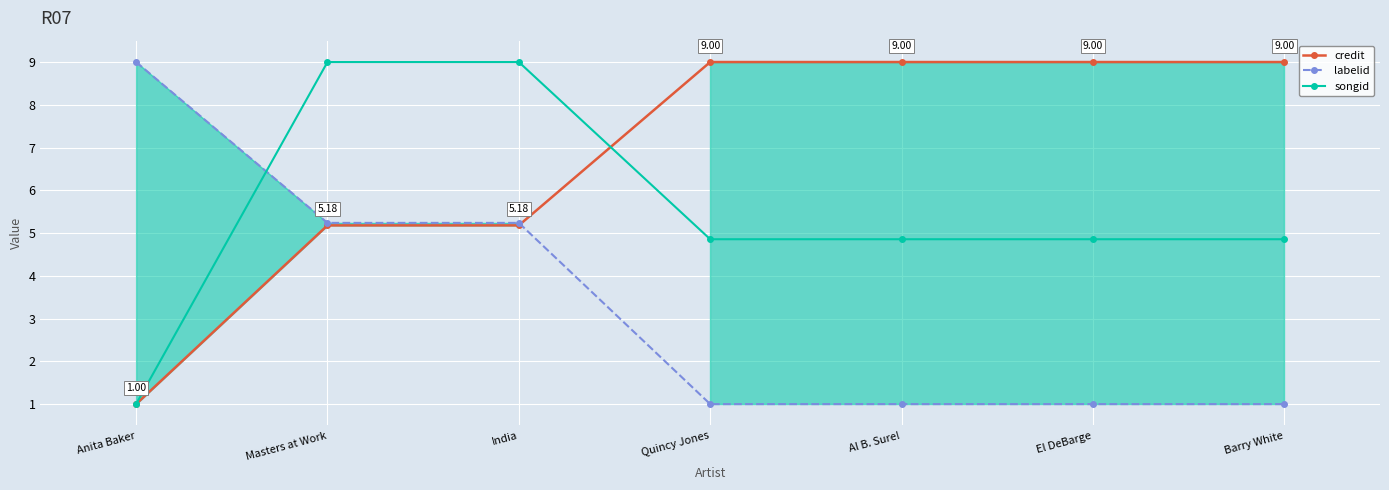

What is the lowest value of the credit series?

1.0